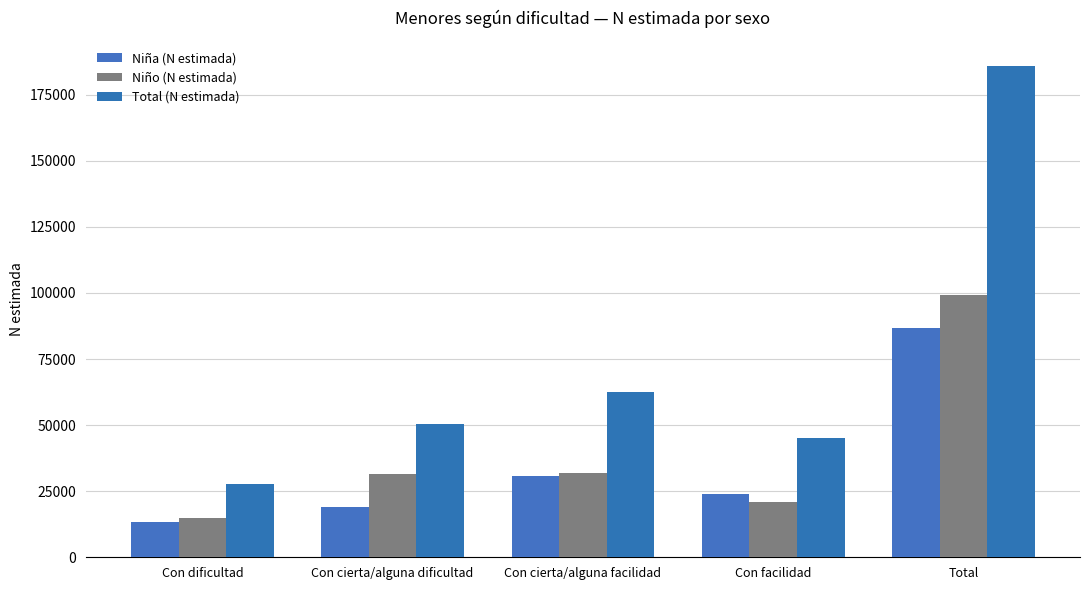

Reading left to right, list all the values displayed in this chart.

Niña (N estimada): Con dificultad=13174	Con cierta/alguna dificultad=18909	Con cierta/alguna facilidad=30631	Con facilidad=24091	Total=86806
Niño (N estimada): Con dificultad=14719	Con cierta/alguna dificultad=31405	Con cierta/alguna facilidad=32038	Con facilidad=21064	Total=99225
Total (N estimada): Con dificultad=27893	Con cierta/alguna dificultad=50315	Con cierta/alguna facilidad=62669	Con facilidad=45155	Total=186031